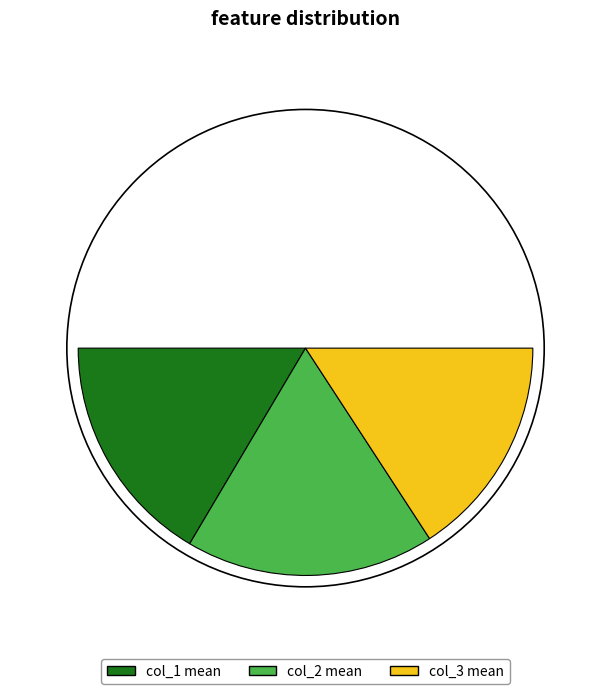

Count the number of slices in the pie.

7